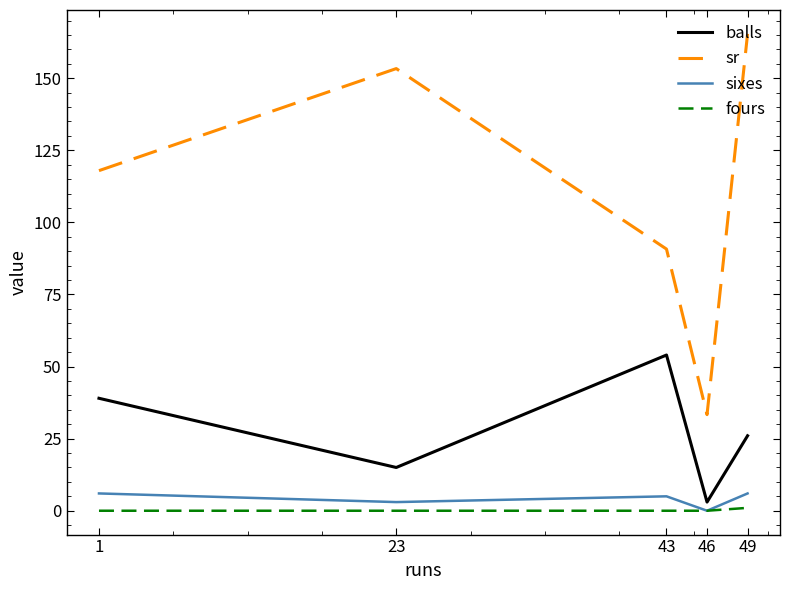

At how many categories does at least one series exceed 67?

4